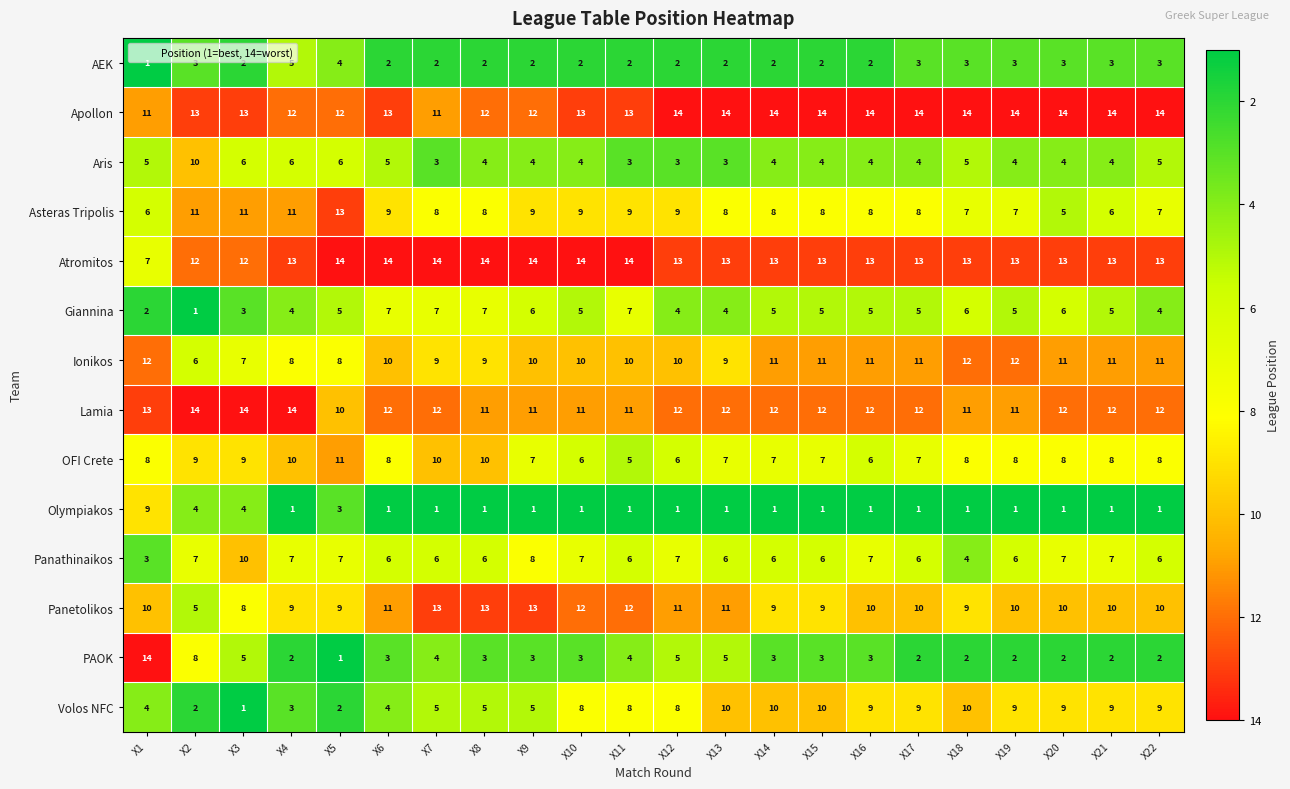

Which category has the lowest value in the Ionikos series?

X2